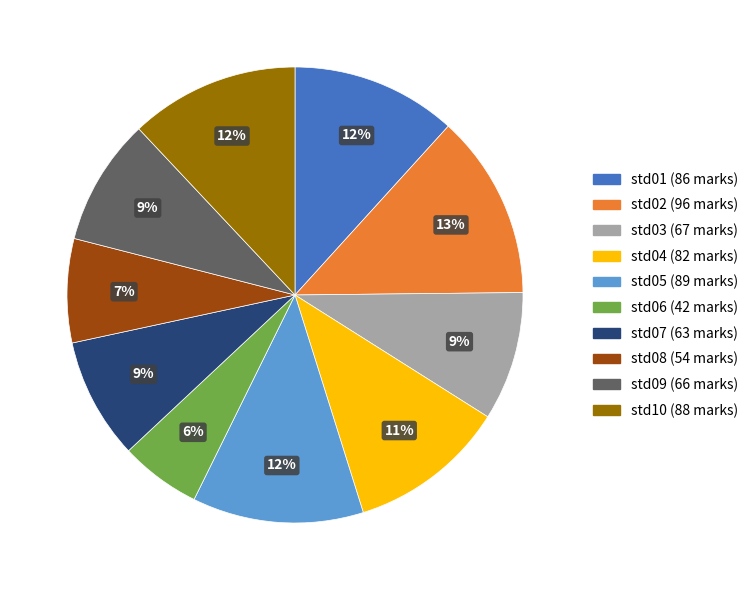

To the nearest percent, what is the difference between the std10 and std06 slice percentages?

6%